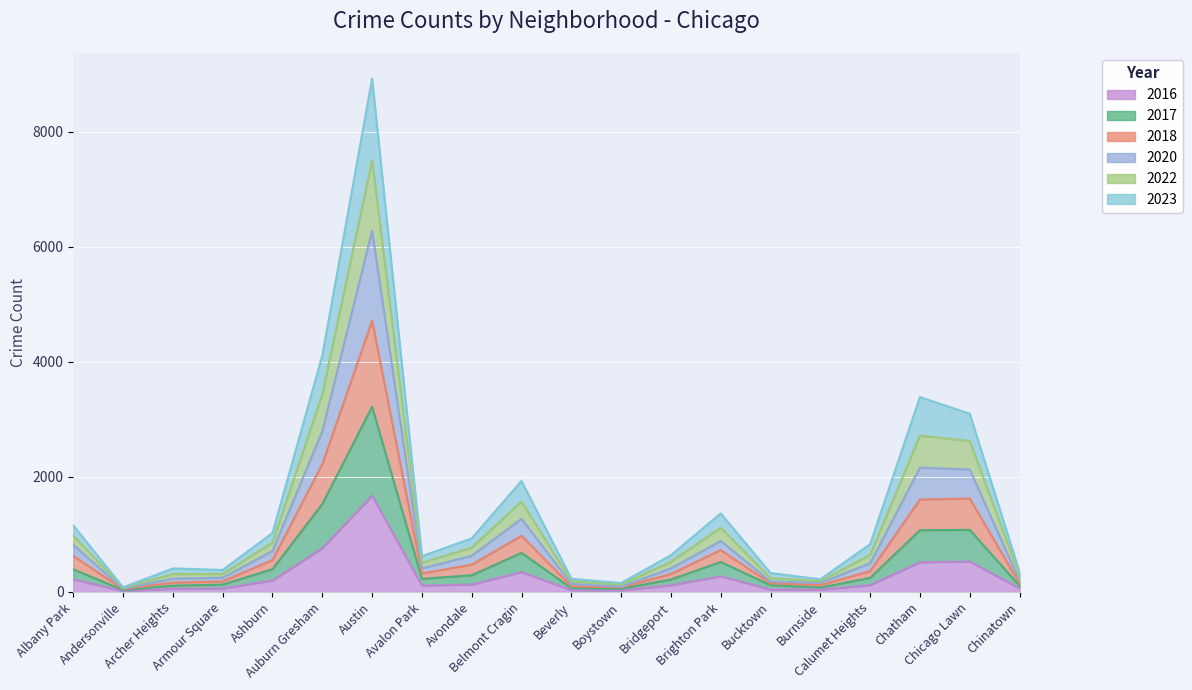

Rank the categories by 2022 value from lowest to highest.

Andersonville, Boystown, Burnside, Beverly, Bucktown, Chinatown, Armour Square, Archer Heights, Avalon Park, Bridgeport, Calumet Heights, Avondale, Ashburn, Albany Park, Brighton Park, Belmont Cragin, Chicago Lawn, Chatham, Auburn Gresham, Austin